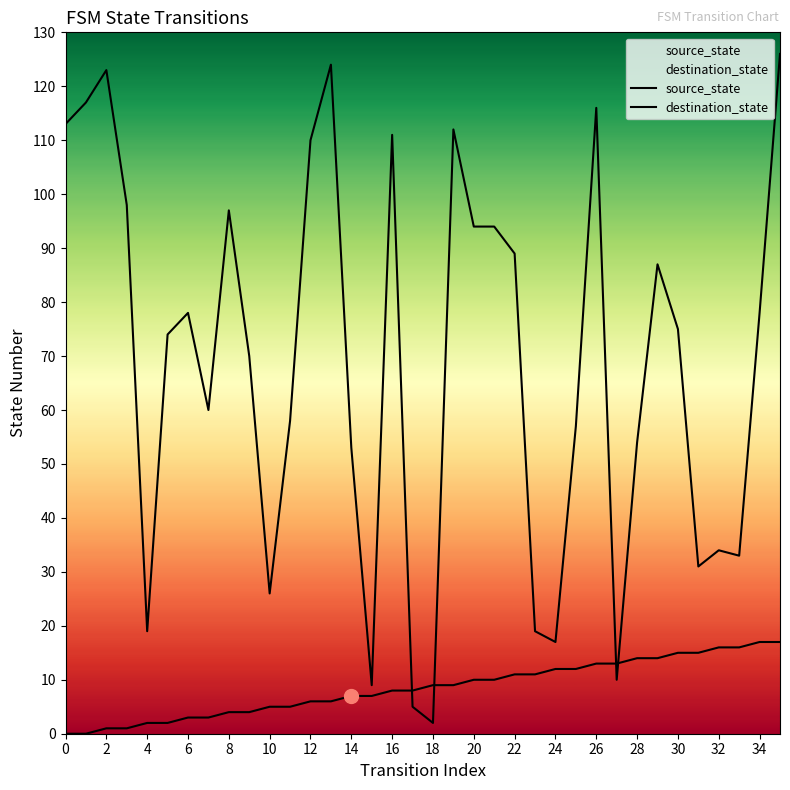

What is the average value of the source_state series?

8